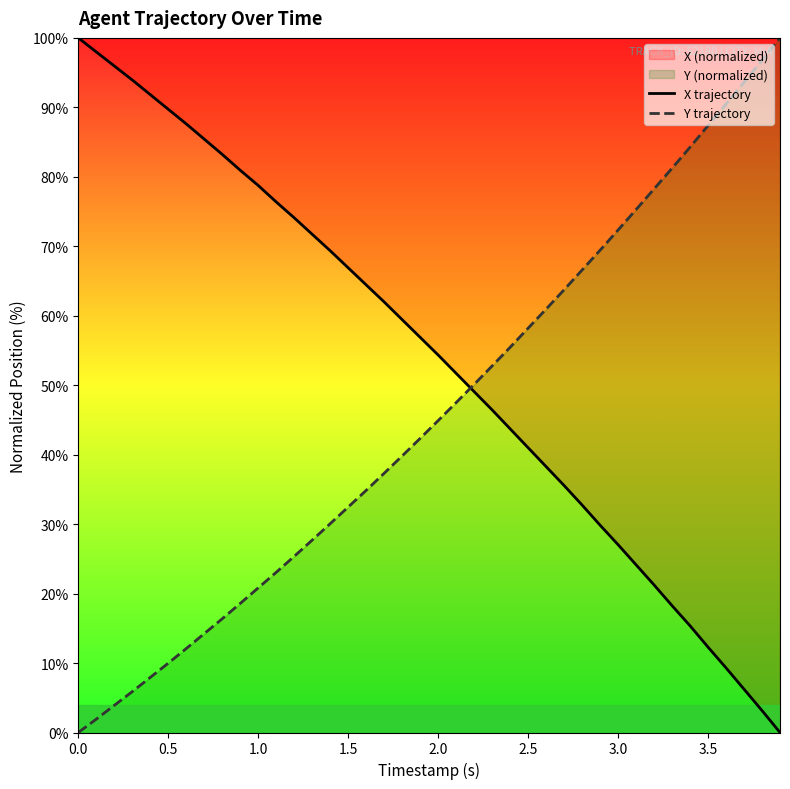

Which series has the widest spread of values?

X trajectory